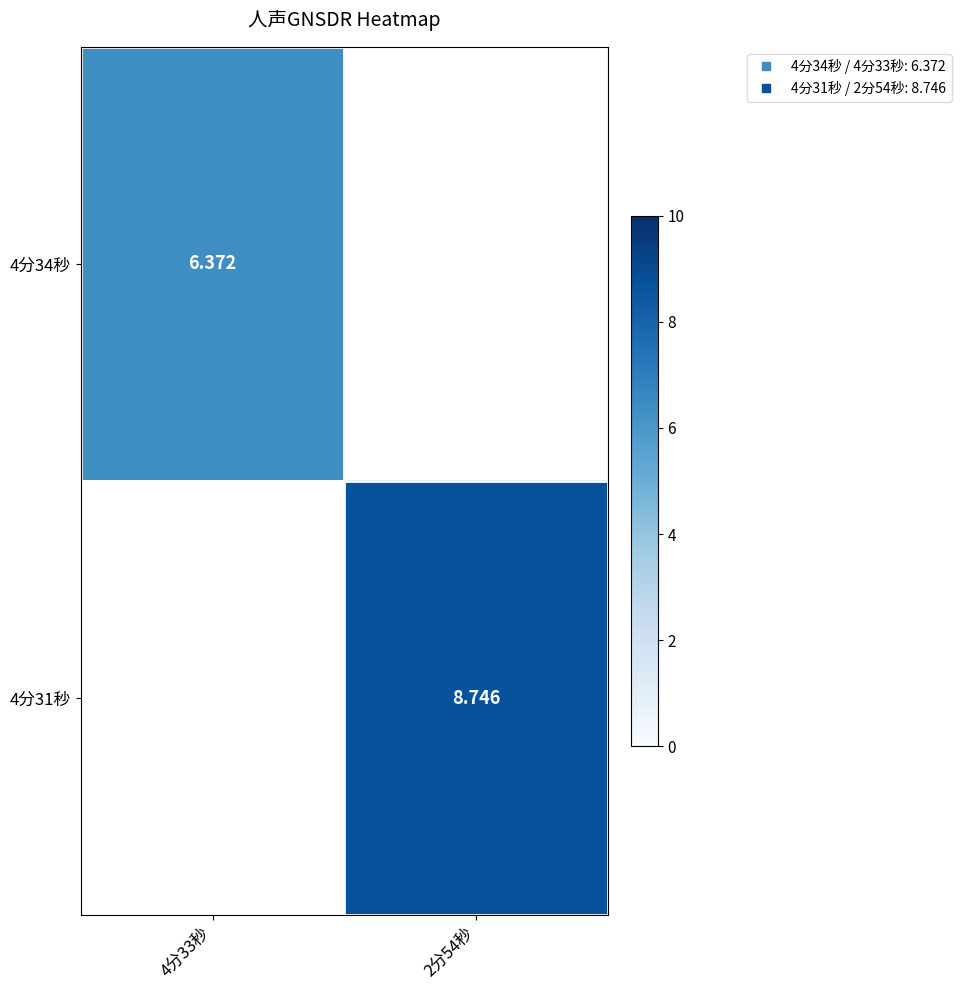

List the series in order of their overall mean, lowest first.

4分34秒, 4分31秒